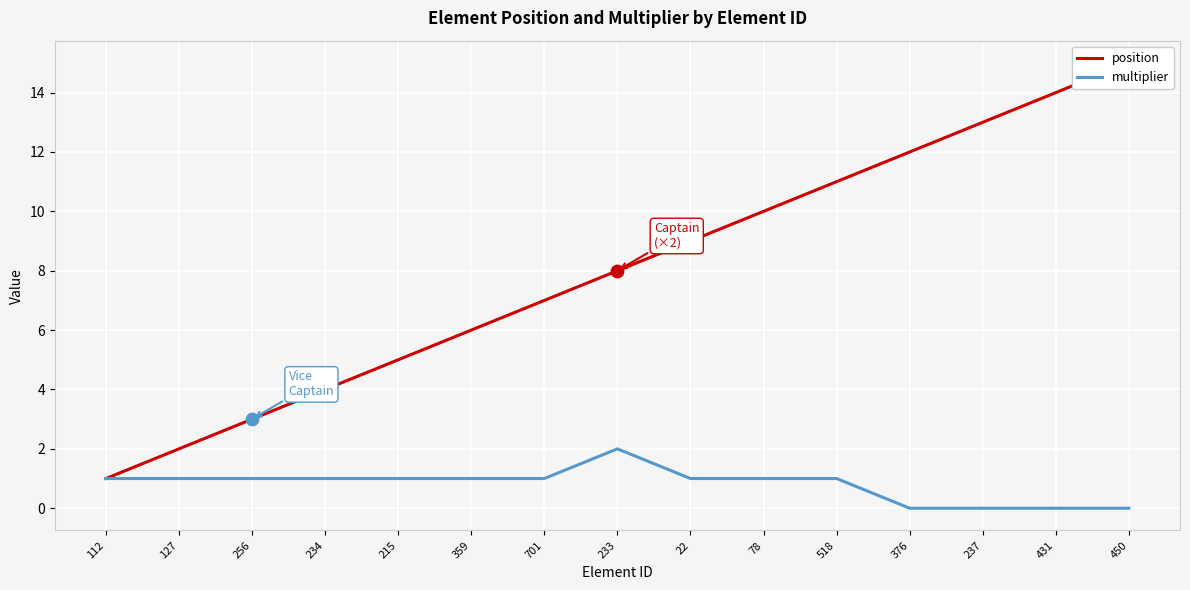

What are all the series names shown in the legend?

position, multiplier